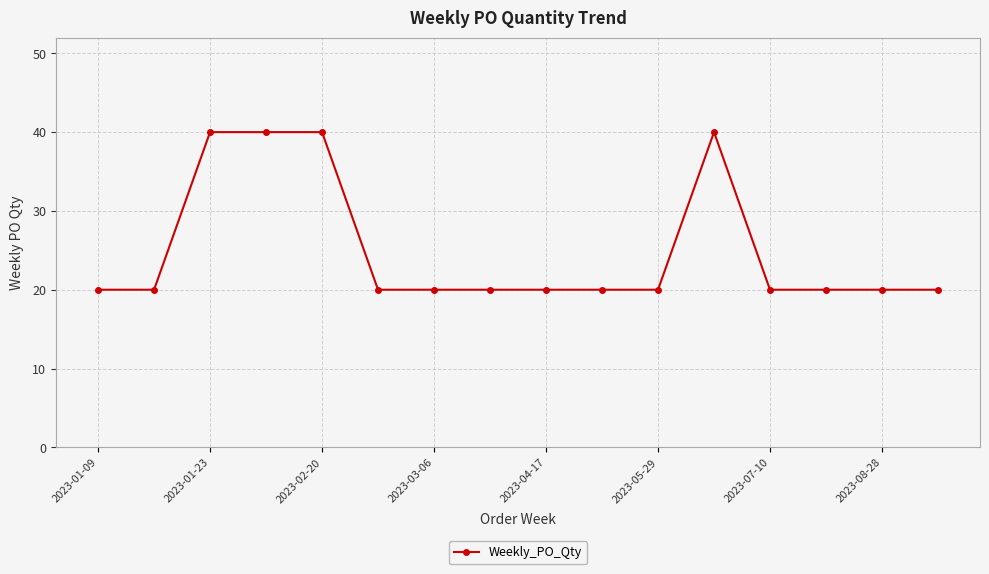

What is the value of the 6th point from the left?

20